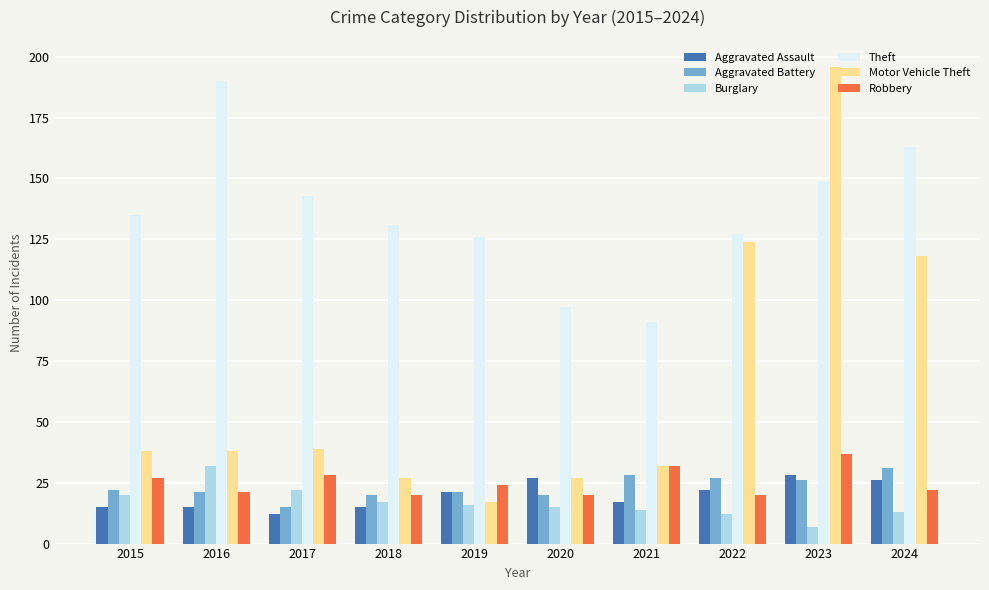

Reading left to right, transcribe all the data shown in this chart.

Aggravated Assault: 15	15	12	15	21	27	17	22	28	26
Aggravated Battery: 22	21	15	20	21	20	28	27	26	31
Burglary: 20	32	22	17	16	15	14	12	7	13
Theft: 135	190	143	131	126	97	91	127	149	163
Motor Vehicle Theft: 38	38	39	27	17	27	32	124	196	118
Robbery: 27	21	28	20	24	20	32	20	37	22